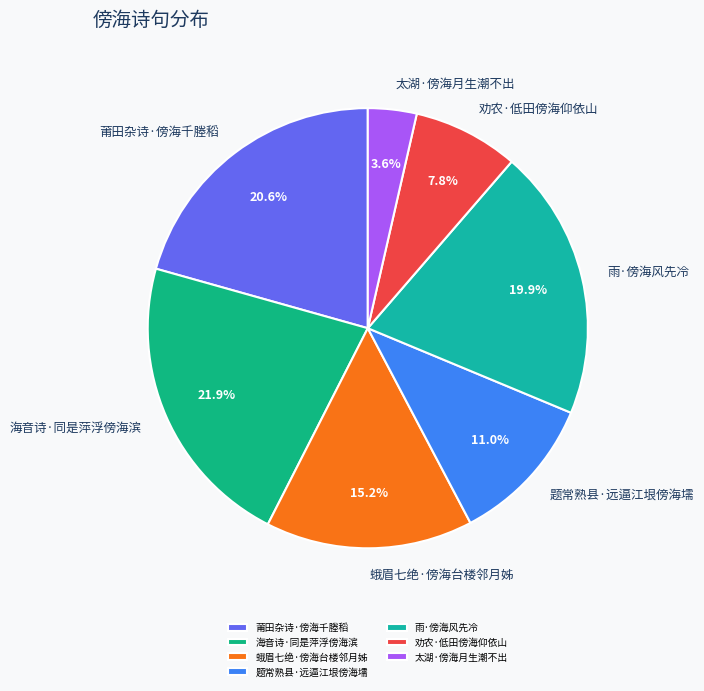

Rank the categories by value from highest to lowest.

海音诗·同是萍浮傍海滨, 莆田杂诗·傍海千塍稻, 雨·傍海风先冷, 蛾眉七绝·傍海台楼邻月姊, 题常熟县·远逼江垠傍海壖, 劝农·低田傍海仰依山, 太湖·傍海月生潮不出